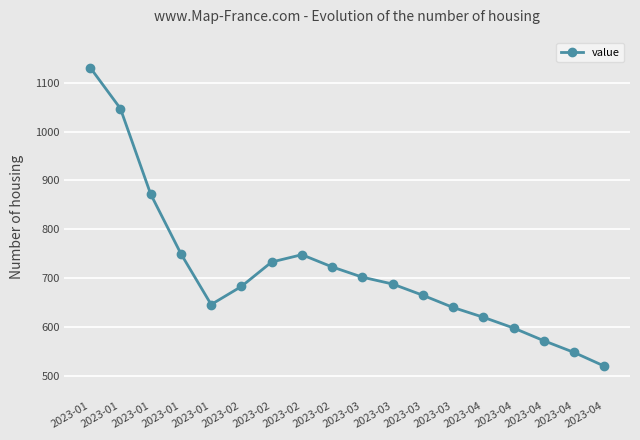

What is the change in value from 2023-01 to 2023-04?

-427